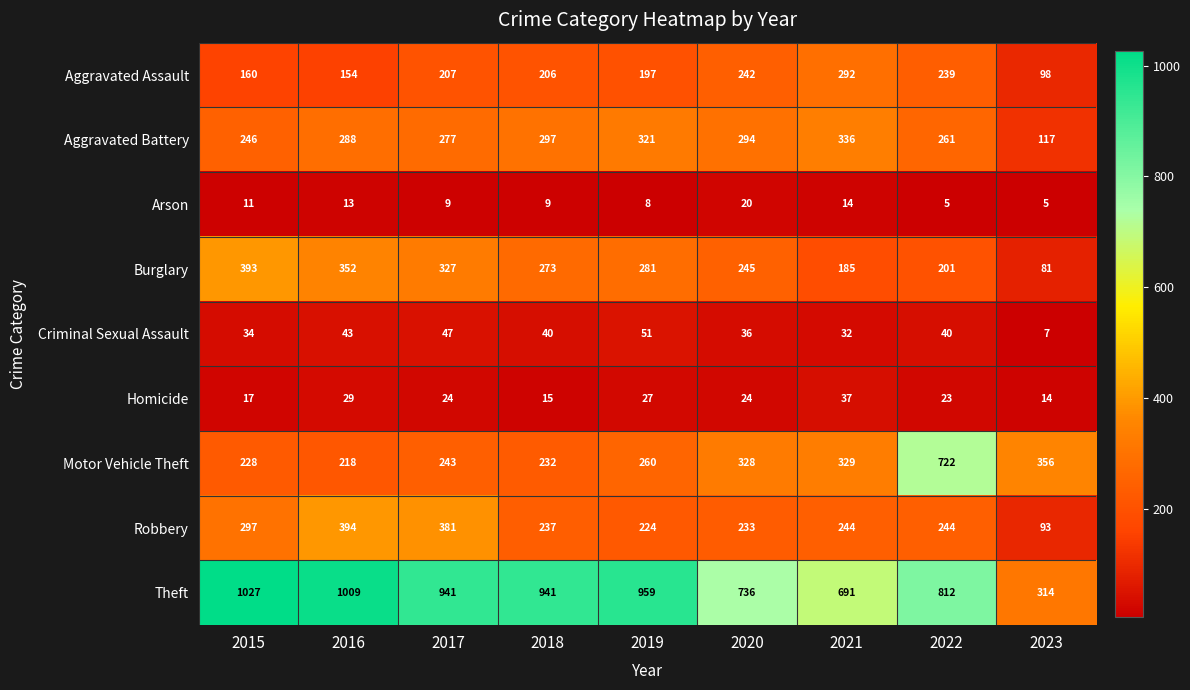

The Aggravated Assault series shows 131 at 2022. True or false?

False